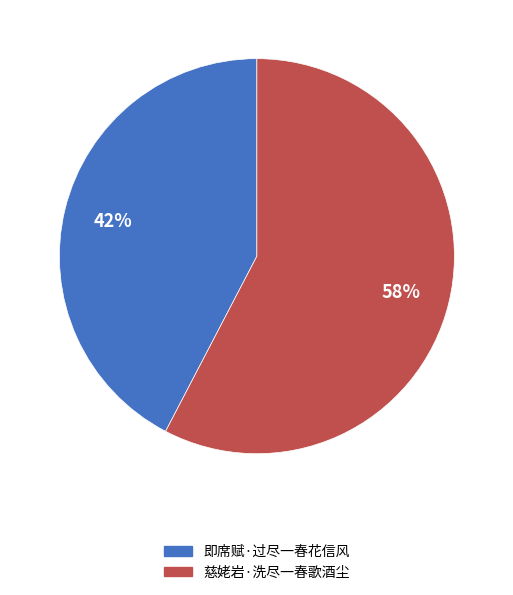

To the nearest percent, what is the combined percentage of 慈姥岩·洗尽一春歌酒尘 and 即席赋·过尽一春花信风?

100%